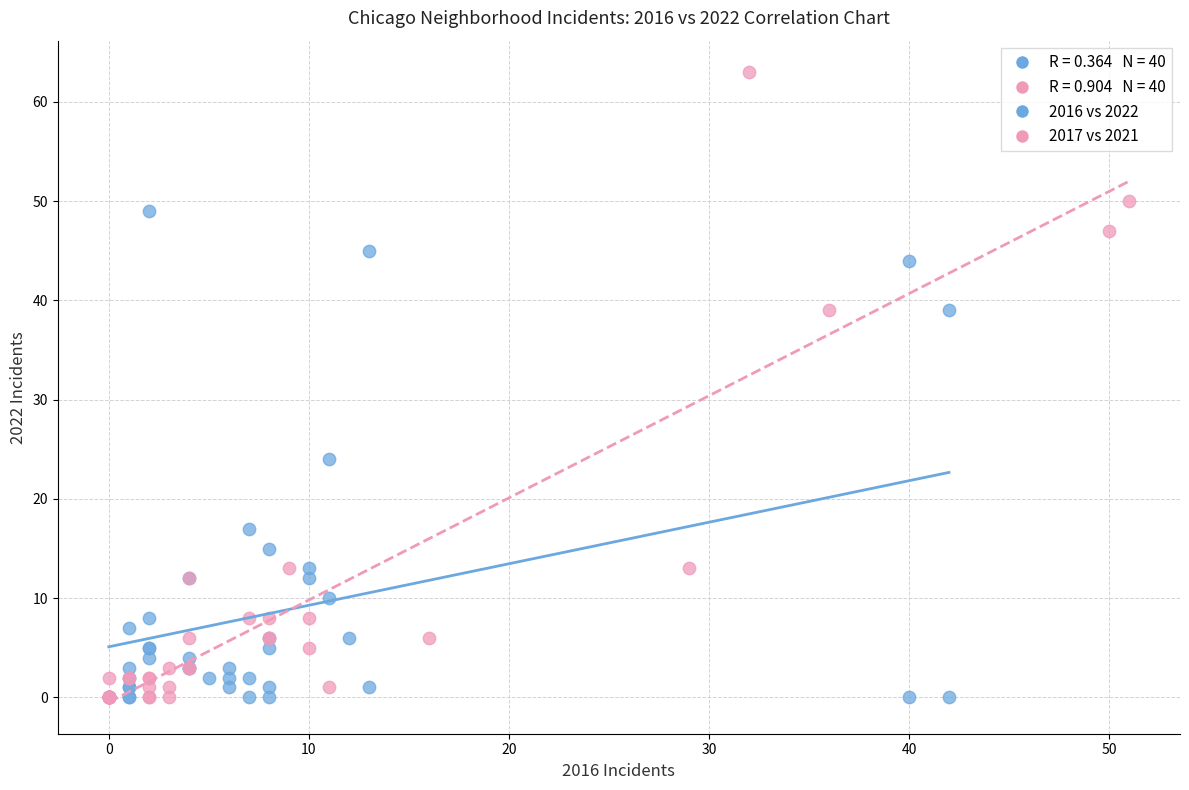

Which series has the largest Y range (max minus min)?

2017 vs 2021